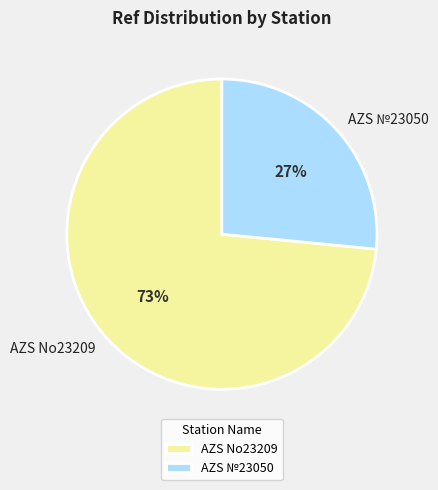

To the nearest percent, what is the average slice percentage?

50%